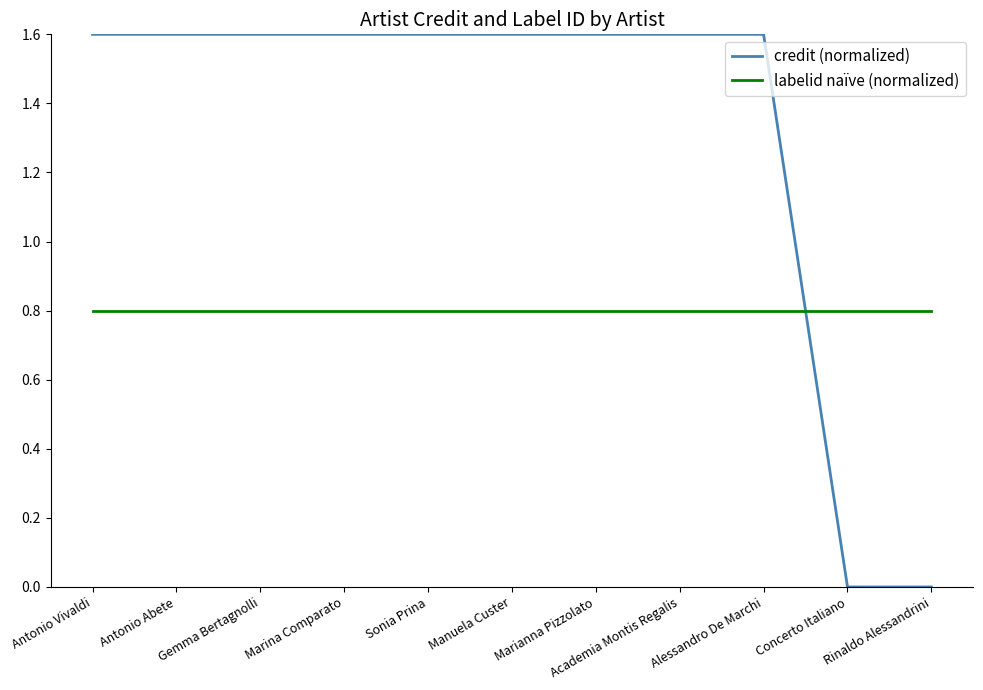

List the series in order of their peak value, lowest first.

labelid naïve (normalized), credit (normalized)